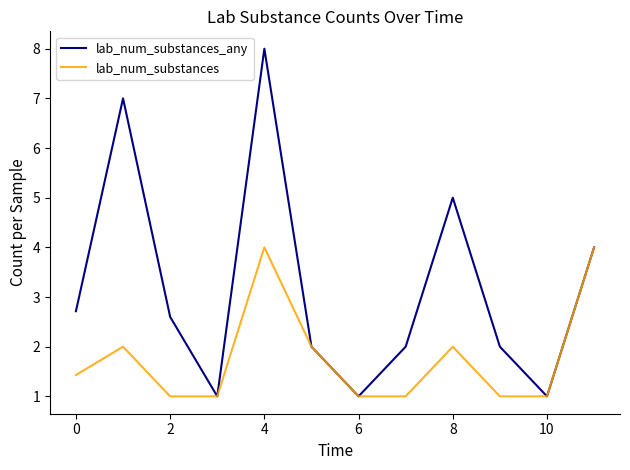

Count the number of categories in the chart.

12